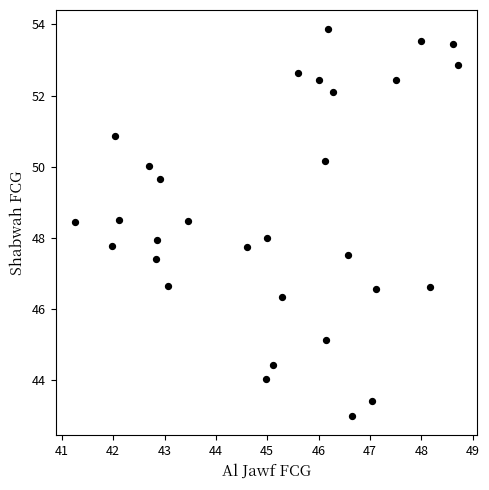

What is the range of X values (max minus min)?

7.5